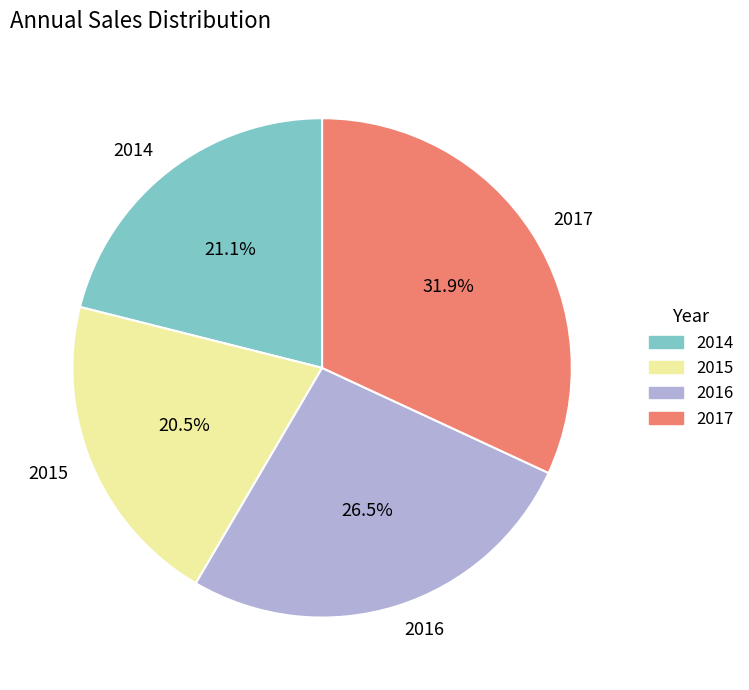

Does any single category account for the majority?

No